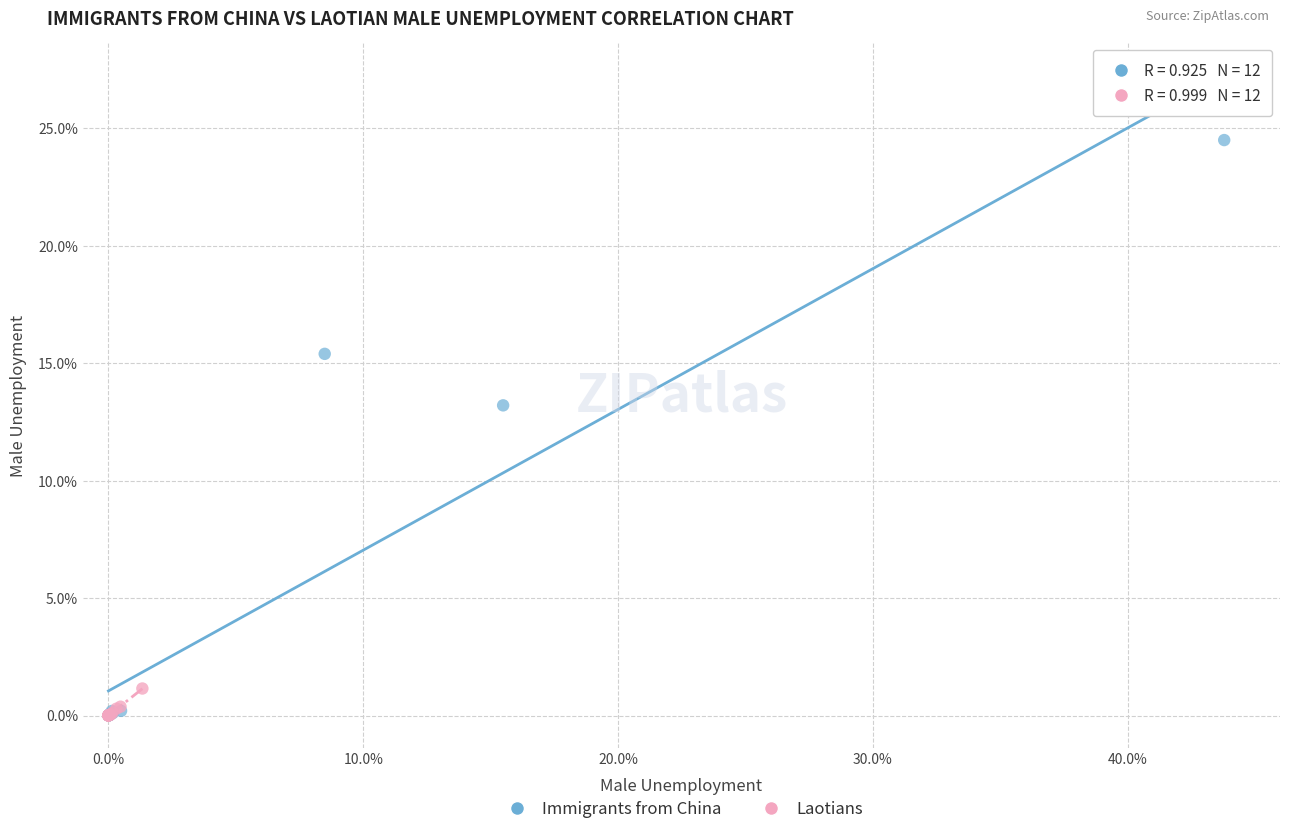

Which series contains the highest Y value?

Immigrants from China